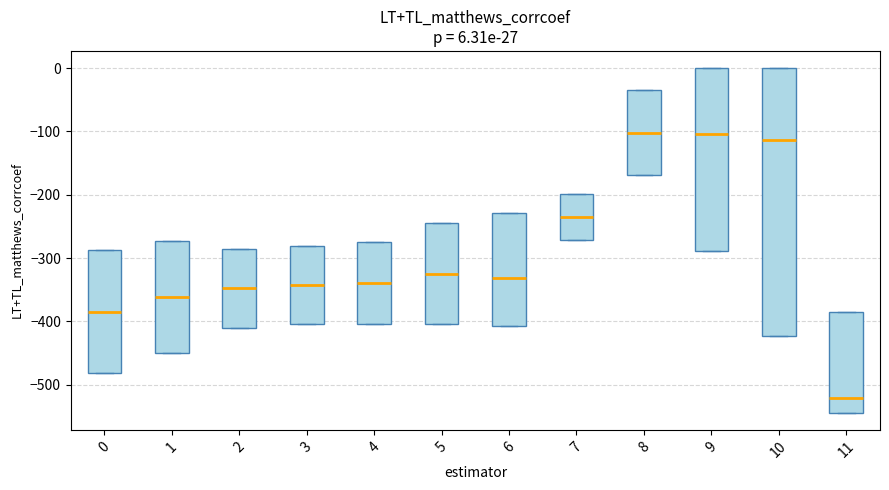

Which box is the tallest, from its lower edge to its upper edge?

10